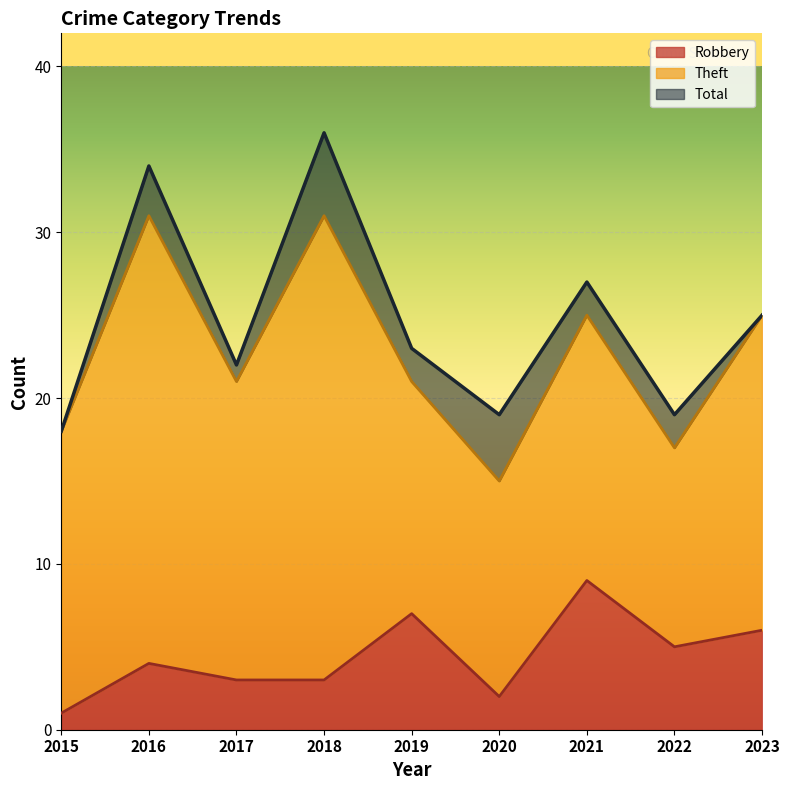

Where is the first local maximum for Total?

2016